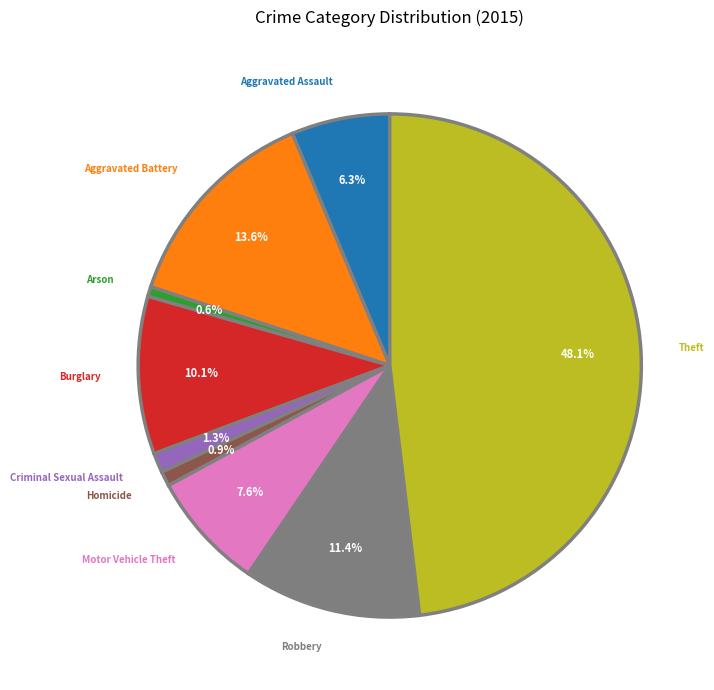

Which category has the biggest portion of the pie?

Theft